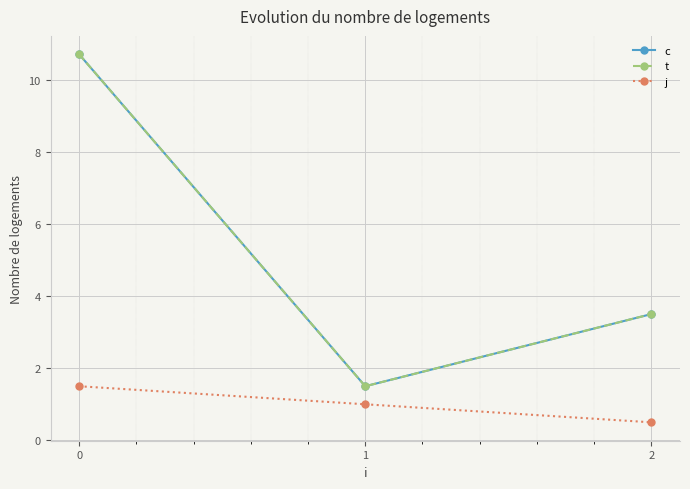

What is the smallest value displayed?

0.5